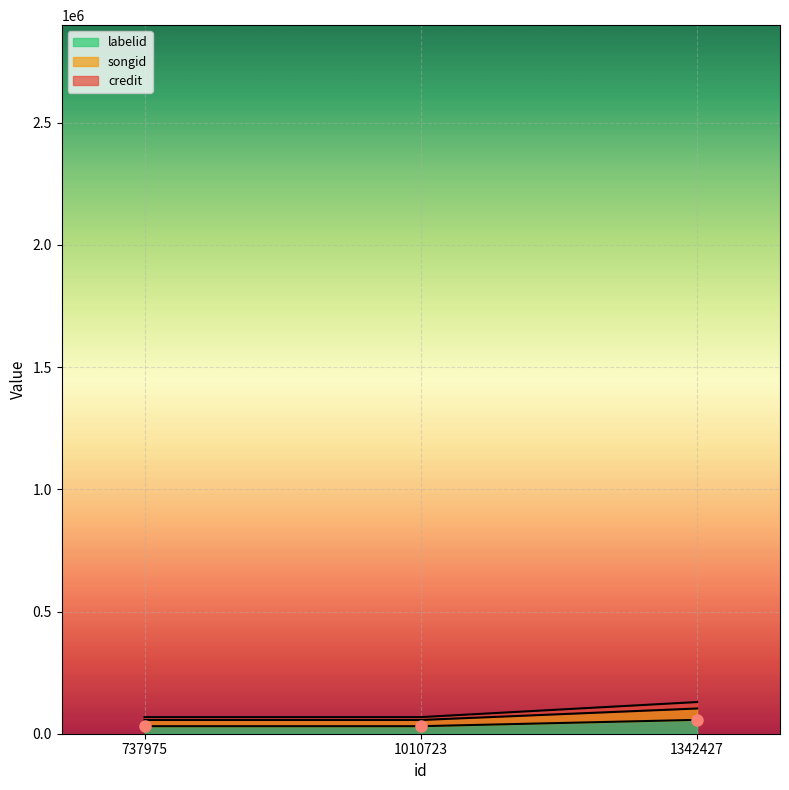

What is the difference between the highest and lowest values at 1010723?

37140.4